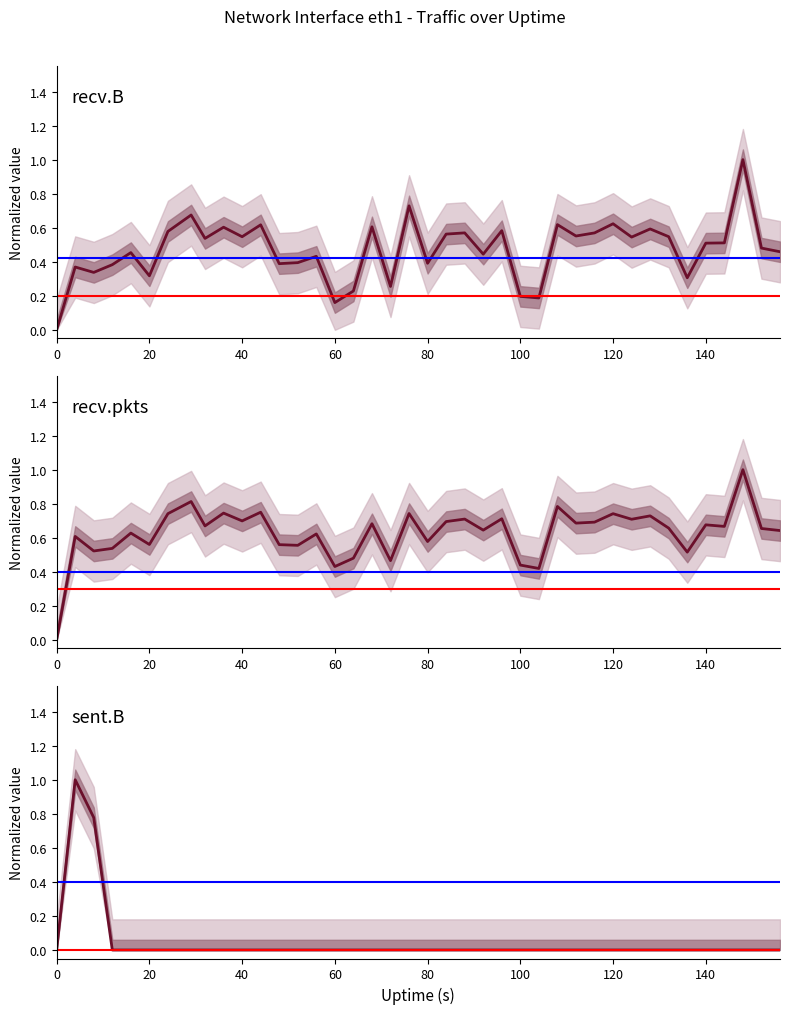

What is the difference between the highest and lowest values at 68?

0.7